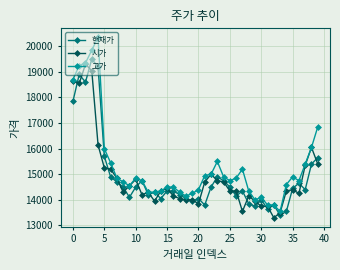

What is the value of the 시가 point at the 6th from the left?

15250